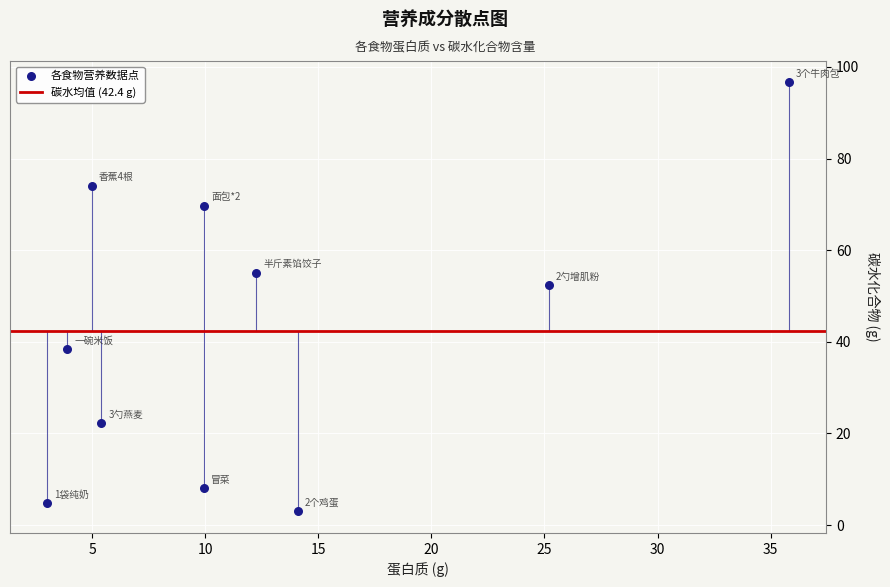

What Y value in the scatter plot is closest to 49?

52.4